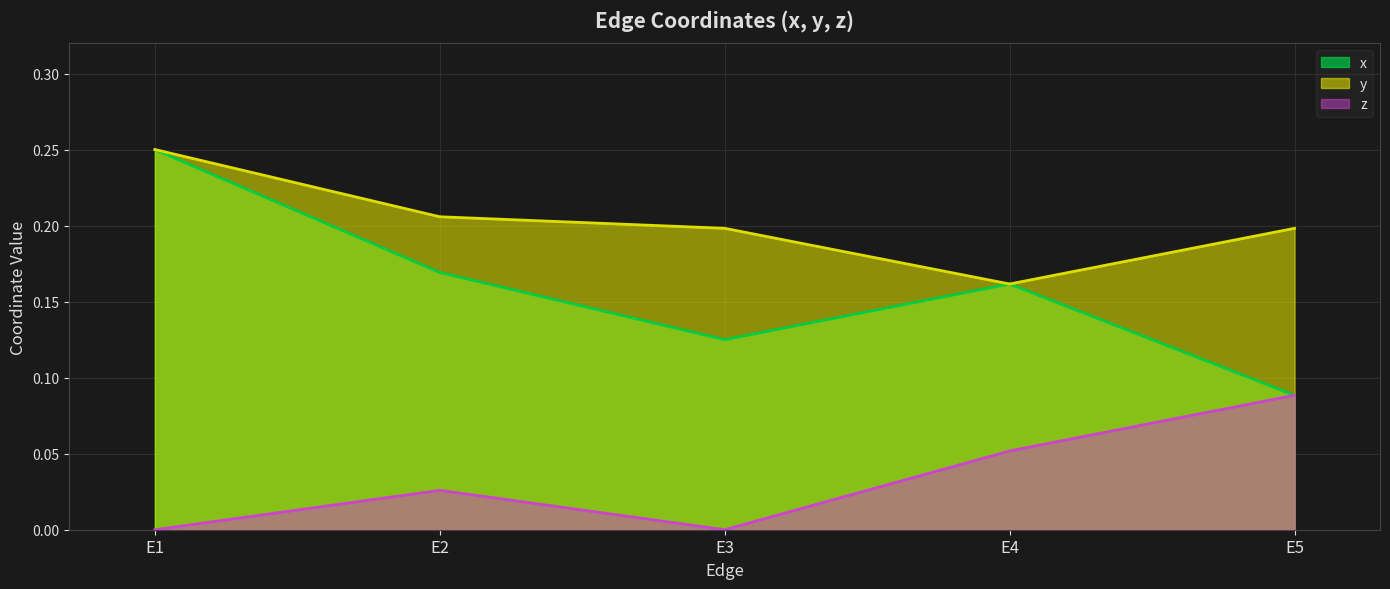

What is the value of the x point at the 1st from the left?

0.2